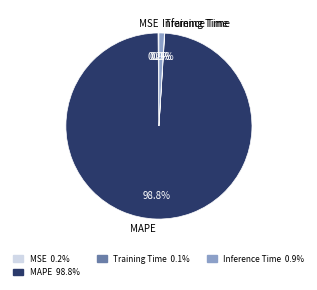

What percentage is NOT represented by Inference Time?

99.1%